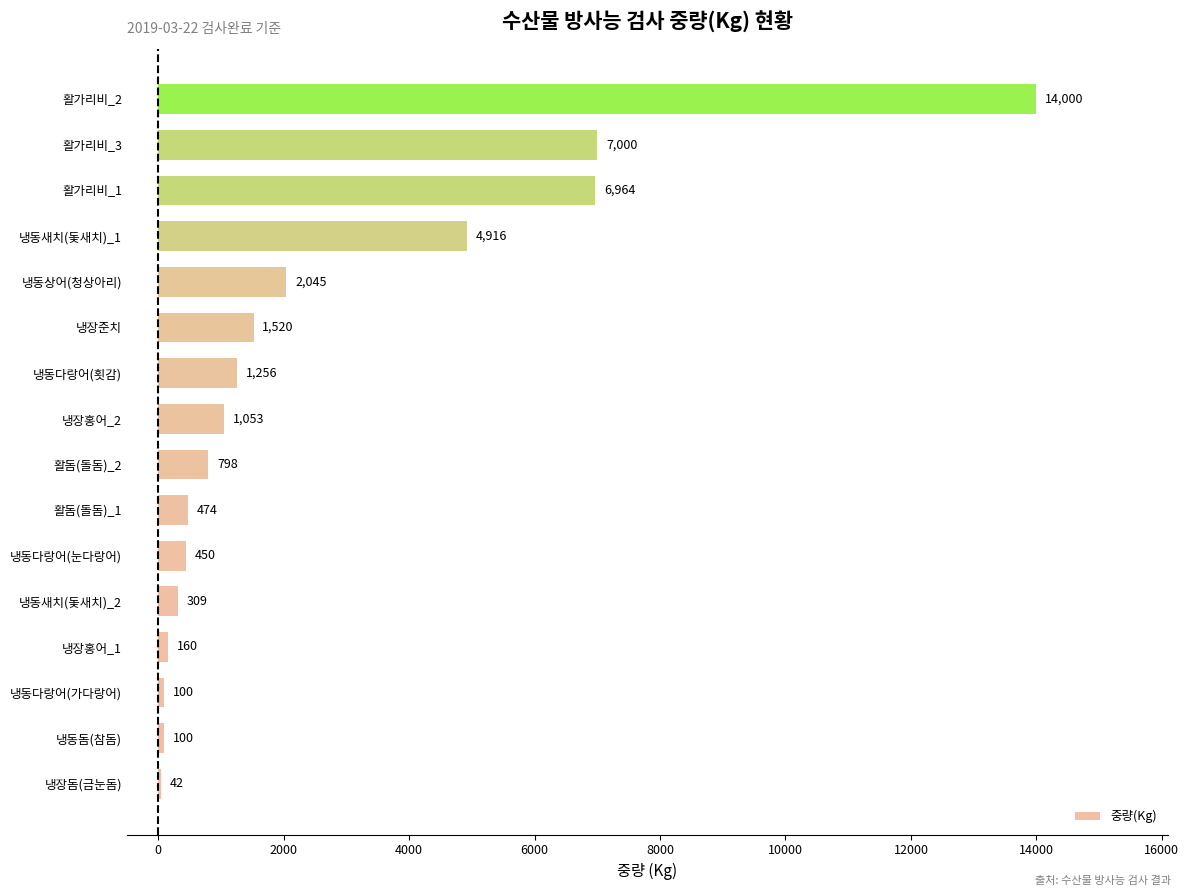

What is the maximum value shown in the chart?

14000